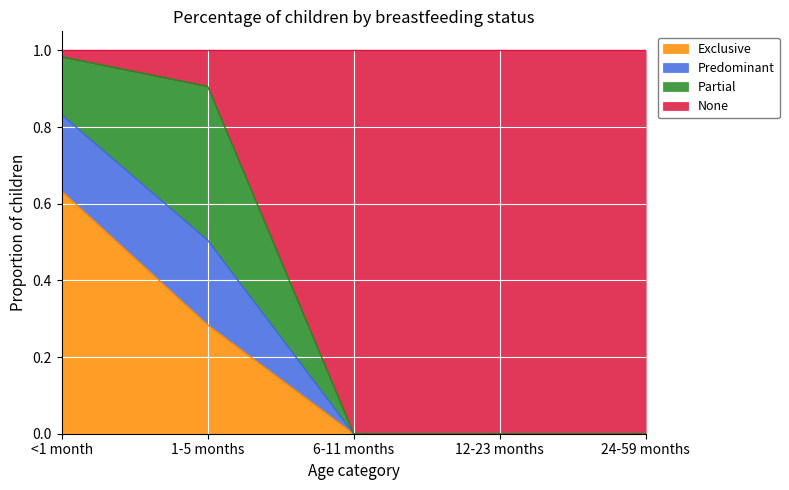

The 24-59 months series shows 0.0 at Predominant. True or false?

True